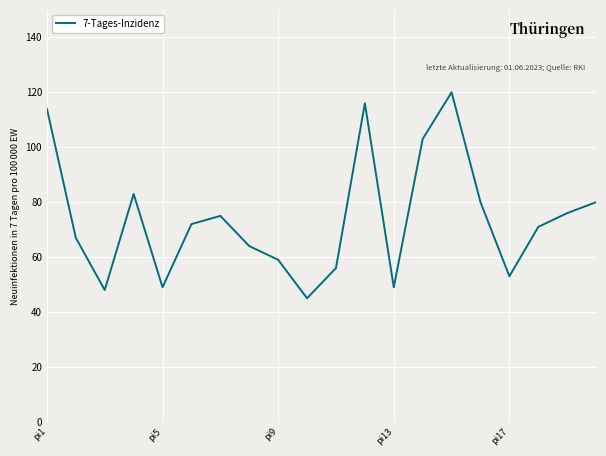

What is the difference between the maximum and minimum values?

75